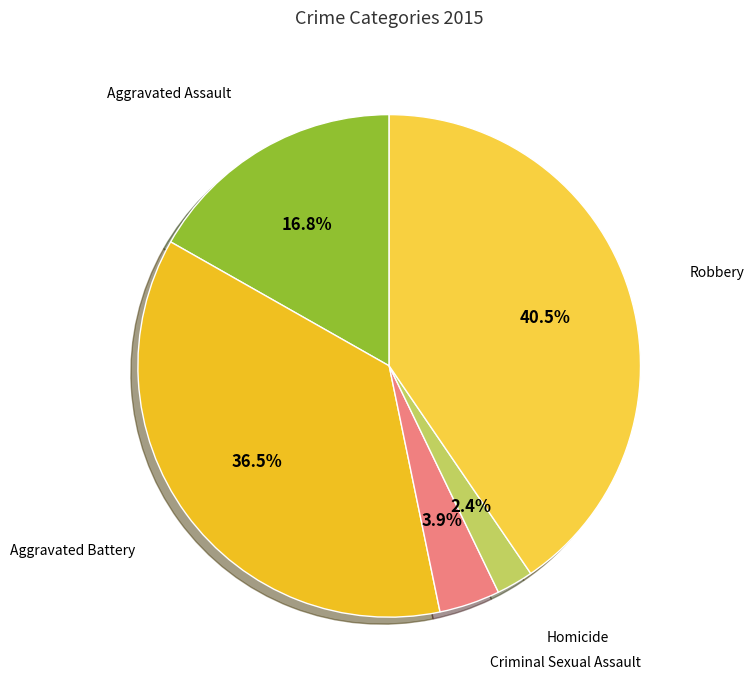

How many slices are in this pie chart?

5